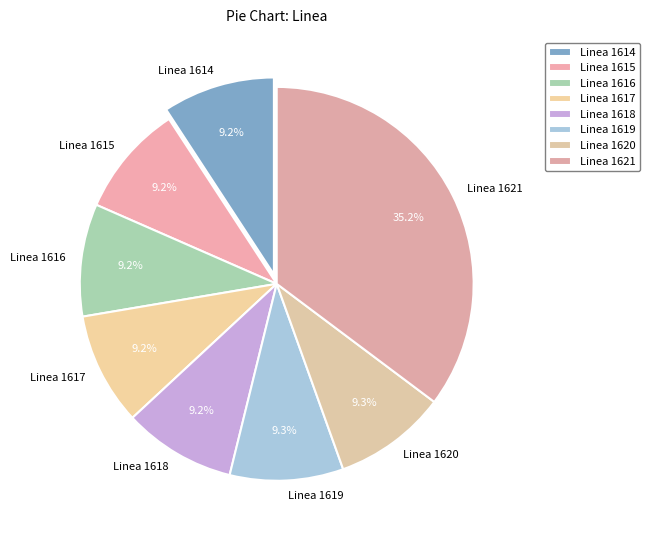

What is the largest slice in the pie chart?

Linea 1621